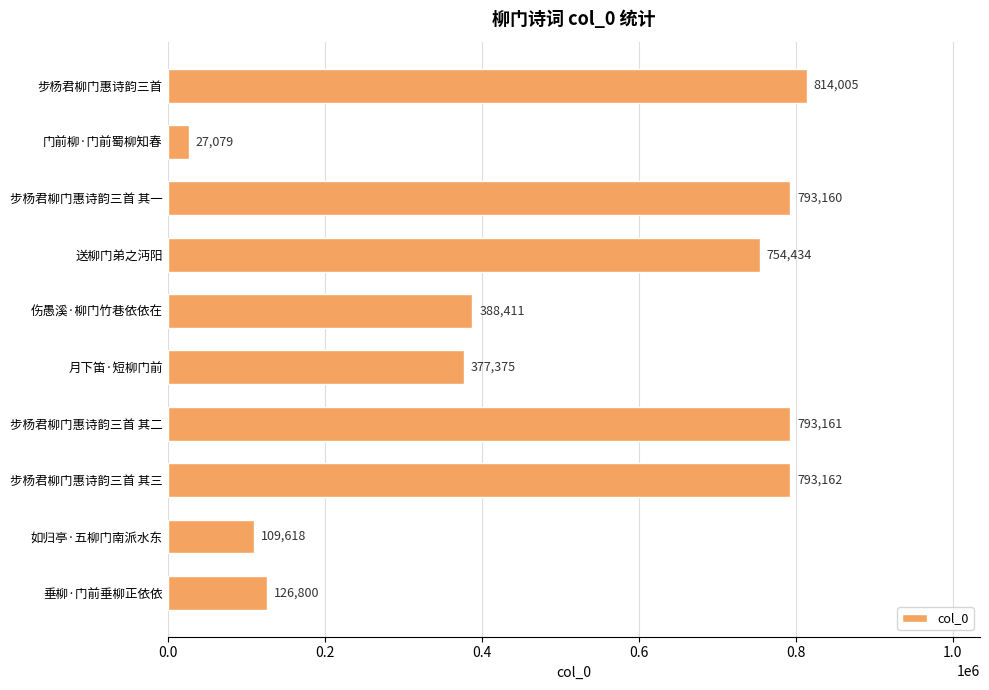

Approximately how many times larger is the value at 送柳门弟之沔阳 compared to 步杨君柳门惠诗韵三首 其一?

1.0